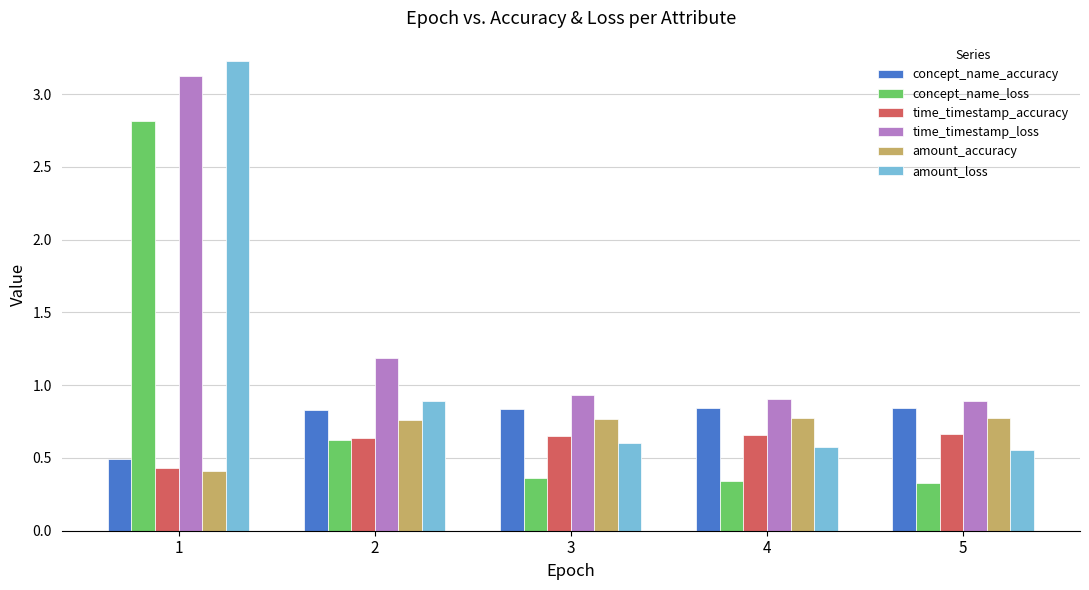

What is the total value across all series at 2?

4.9